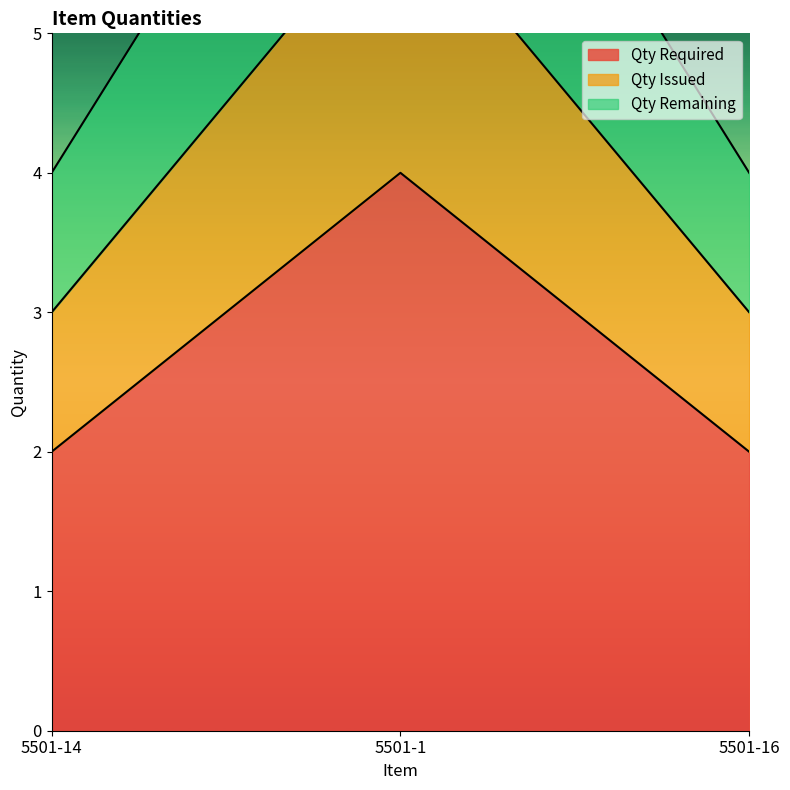

Reading left to right, extract all data points from this chart.

Qty Required: 5501-14=2	5501-1=4	5501-16=2
Qty Issued: 5501-14=3	5501-1=6	5501-16=3
Qty Remaining: 5501-14=4	5501-1=8	5501-16=4